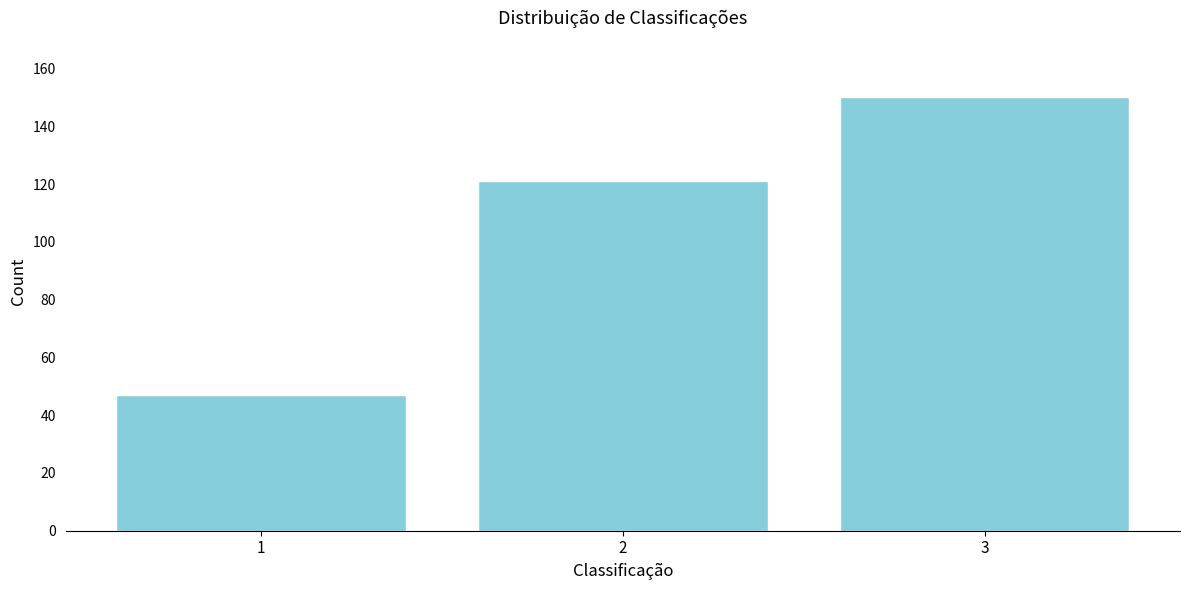

Reading left to right, list all the values displayed in this chart.

1=47	2=121	3=150